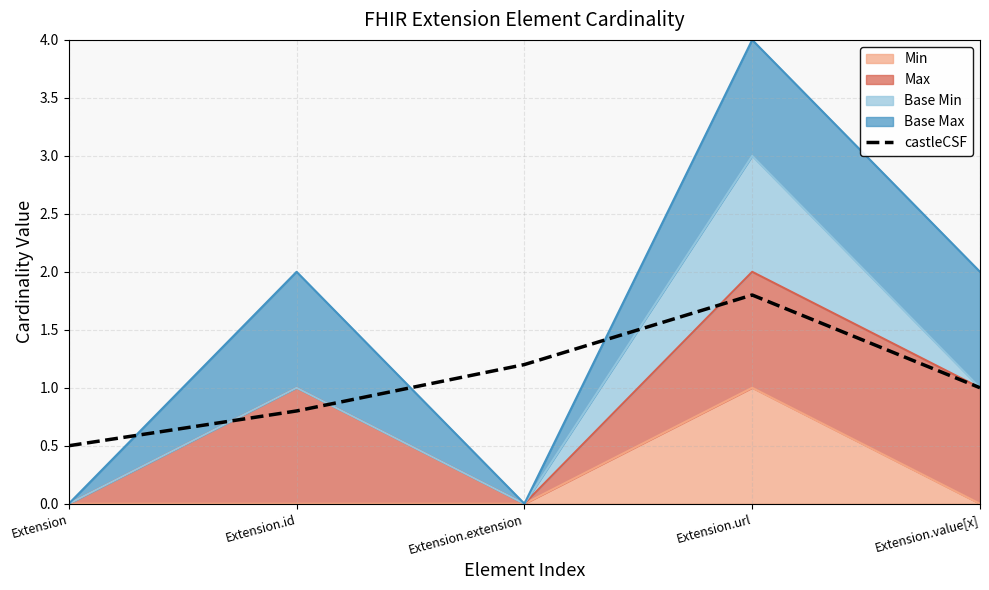

True or false: there are more than 0 points higher than both neighbors.

True